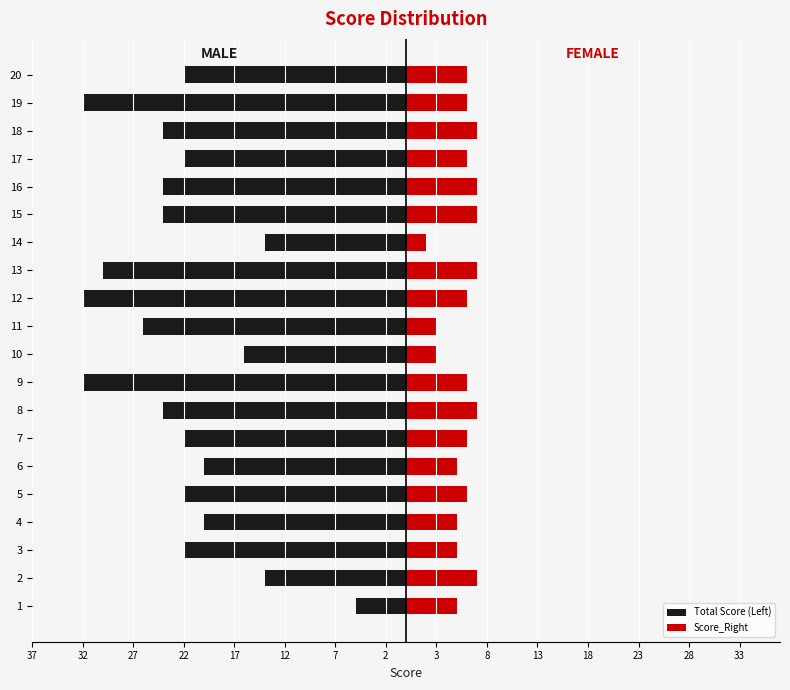

How many data points in Score_Right are less than 6?

7